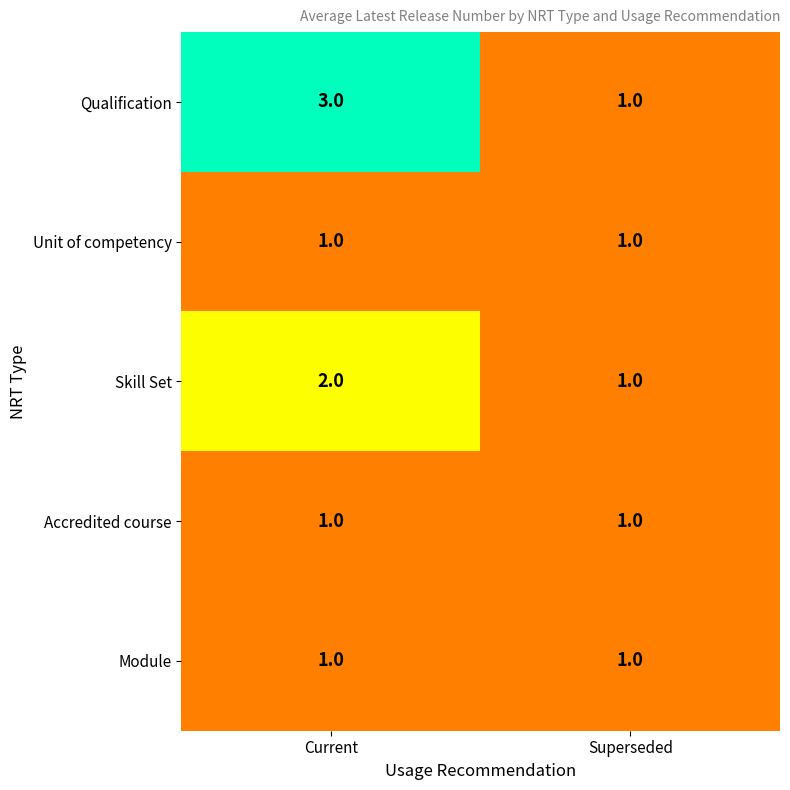

Which series has the largest range (max minus min)?

Qualification